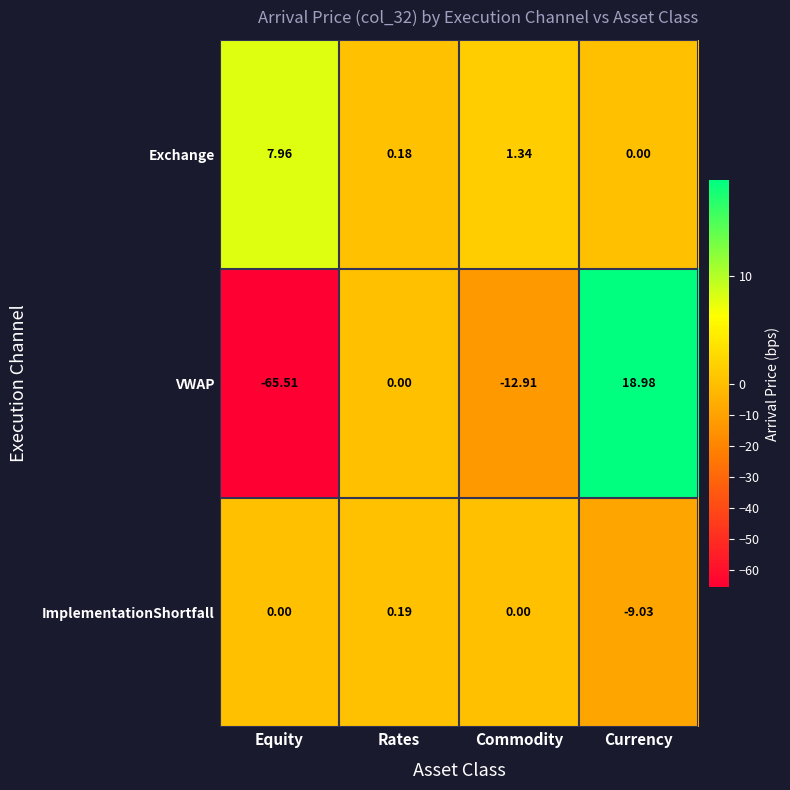

At Equity, list the series in order from smallest to largest.

VWAP, ImplementationShortfall, Exchange